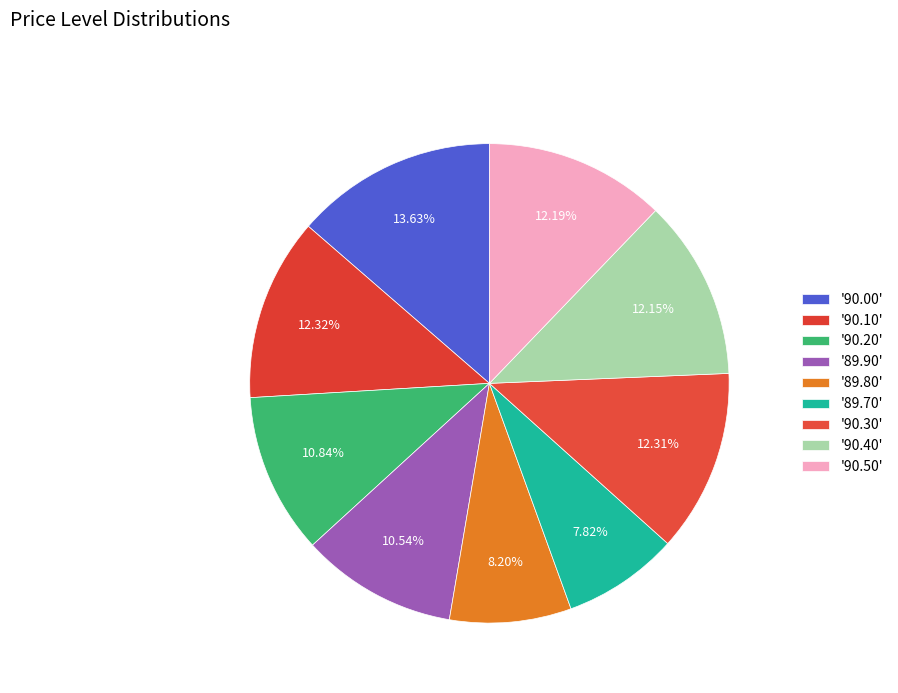

Rank the categories by value from lowest to highest.

89.70, 89.80, 89.90, 90.20, 90.40, 90.50, 90.30, 90.10, 90.00